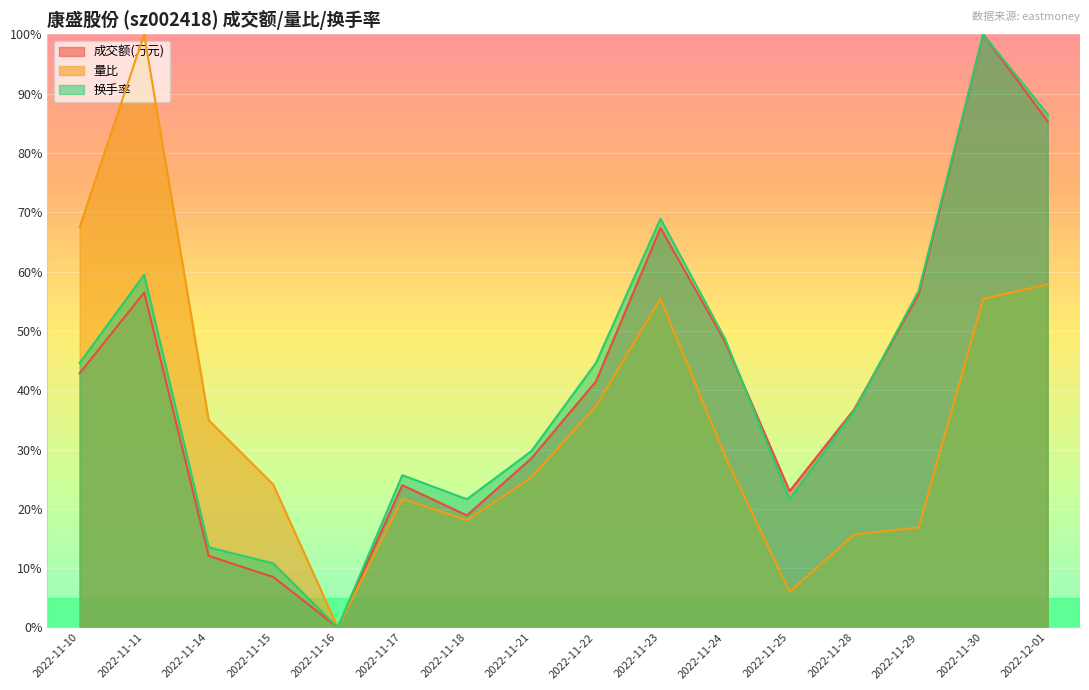

What is the total value across all series at 2022-11-23?

191.7